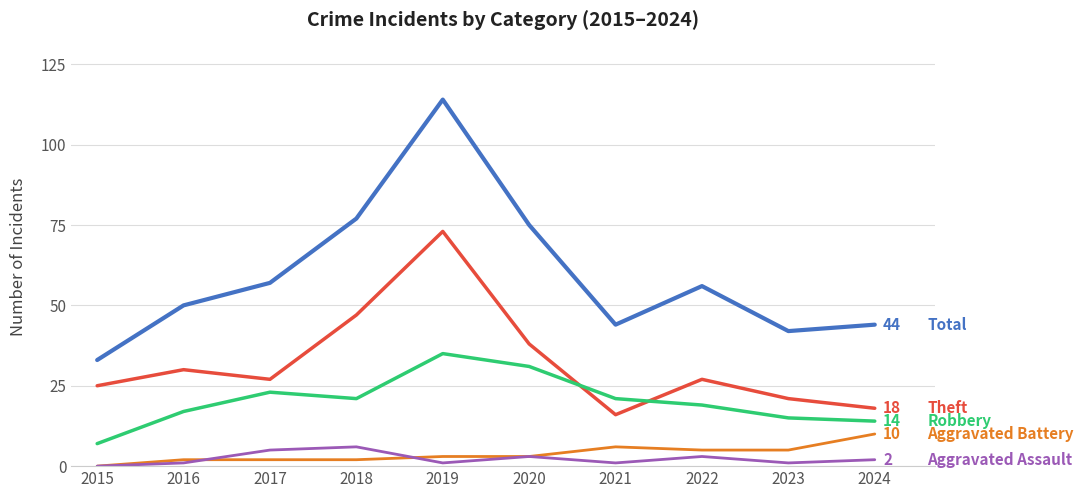

At which category is the sum across all series the highest?

2019